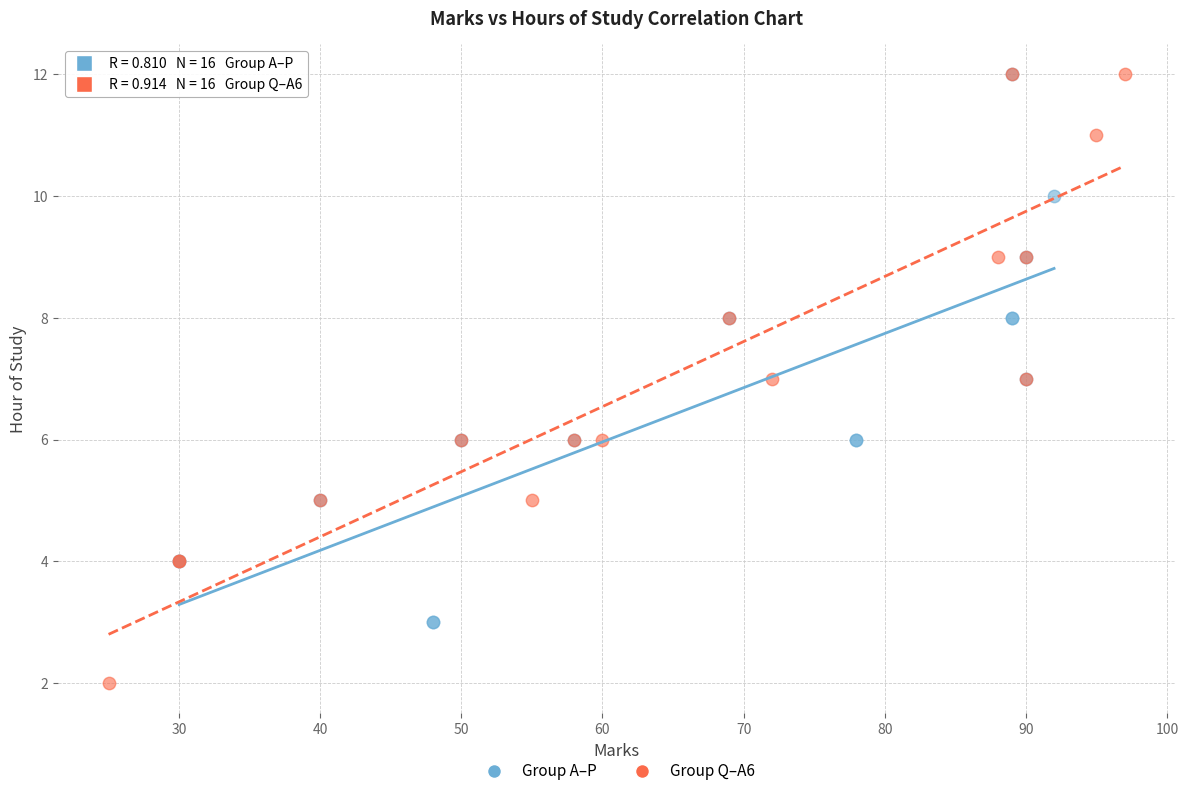

What are all the series names shown in the legend?

Group A–P, Group Q–A6